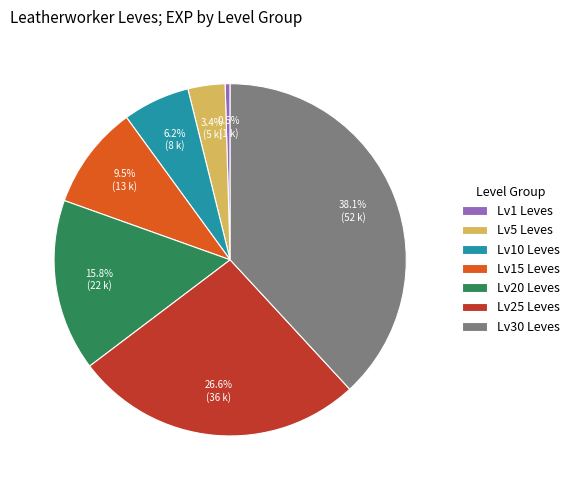

How many slices are in this pie chart?

7